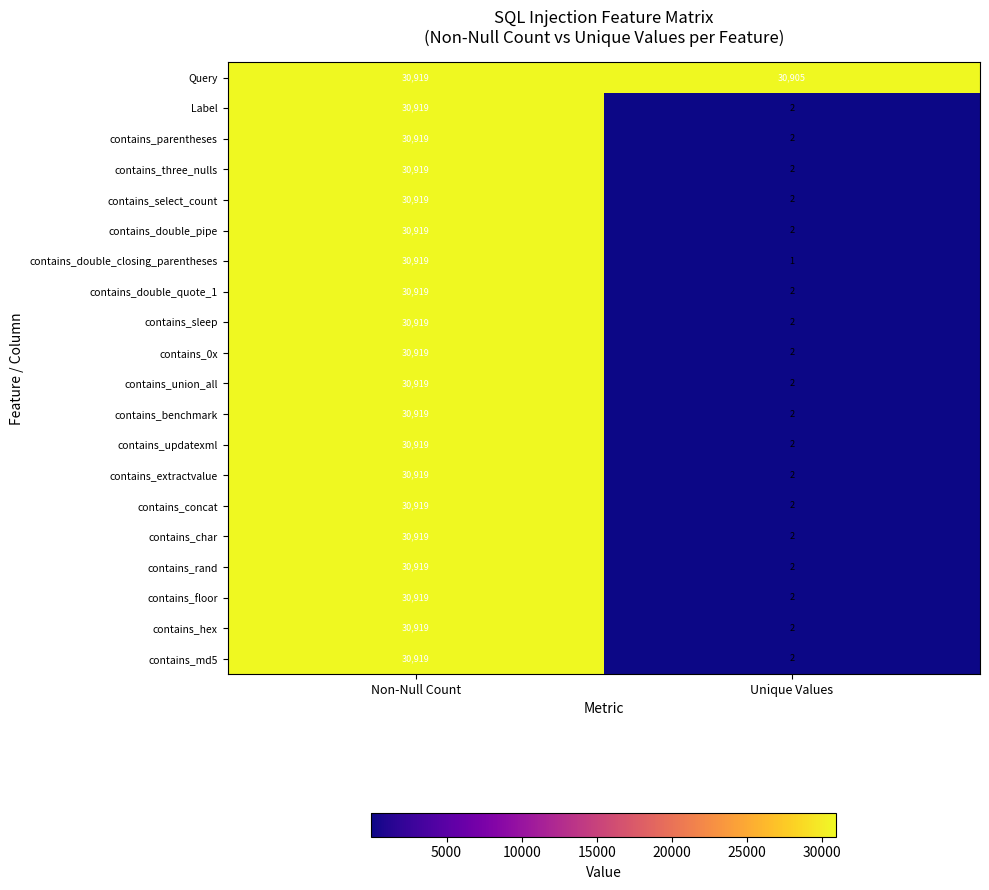

Which category has the lowest value across all series?

Unique Values